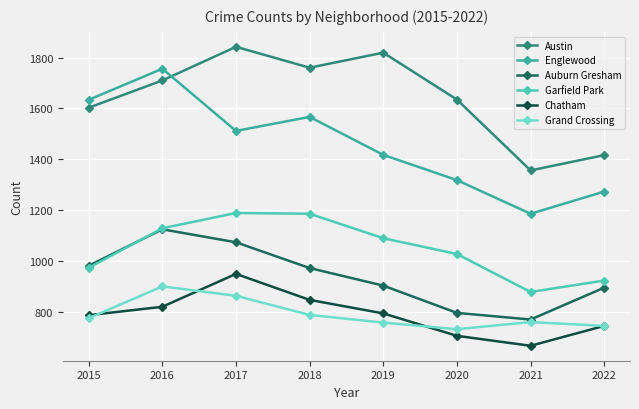

What is the sum of the Chatham values at 2021 and 2019?

1465